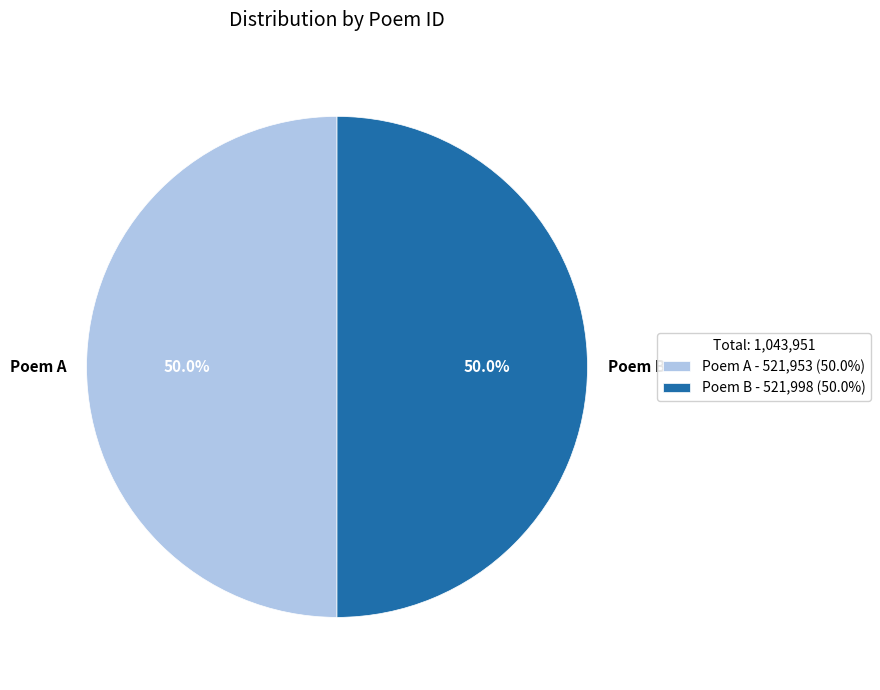

Approximately how many times larger is the value at Poem A compared to Poem B?

1.0